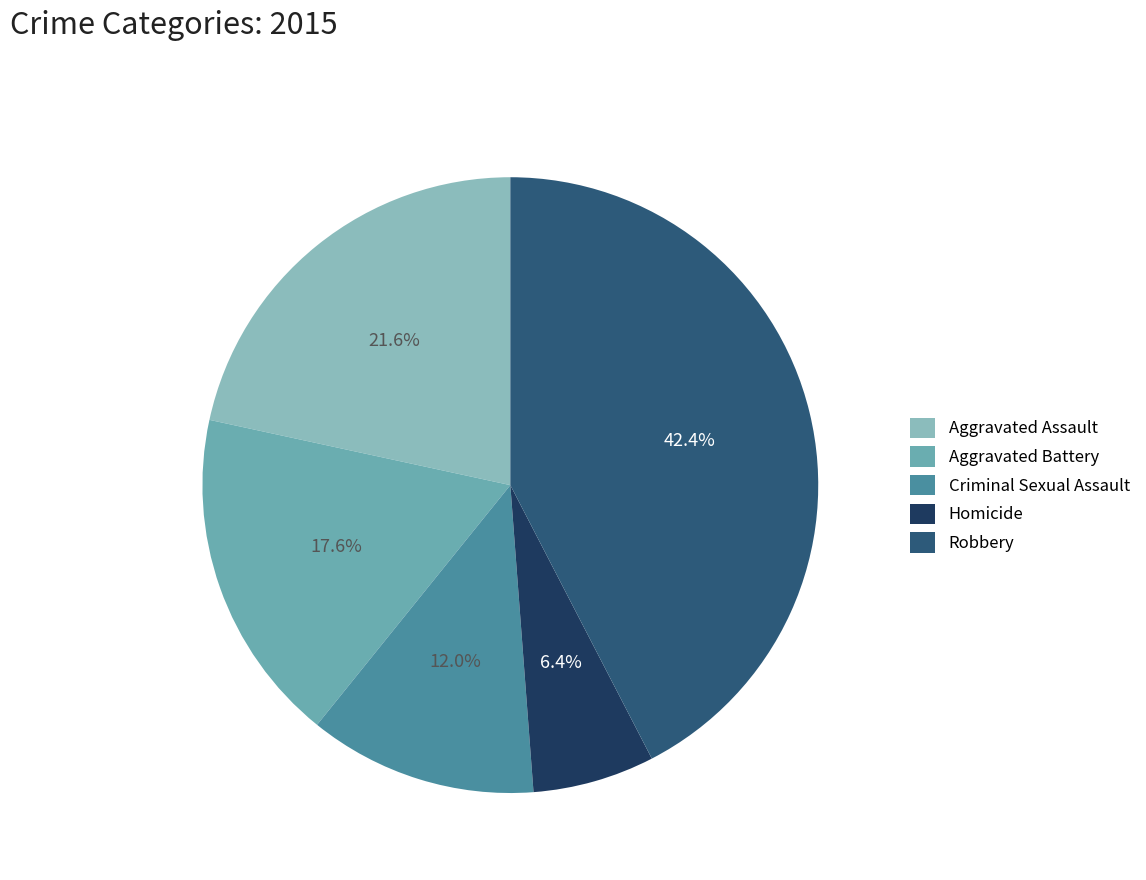

Count the number of slices in the pie.

5